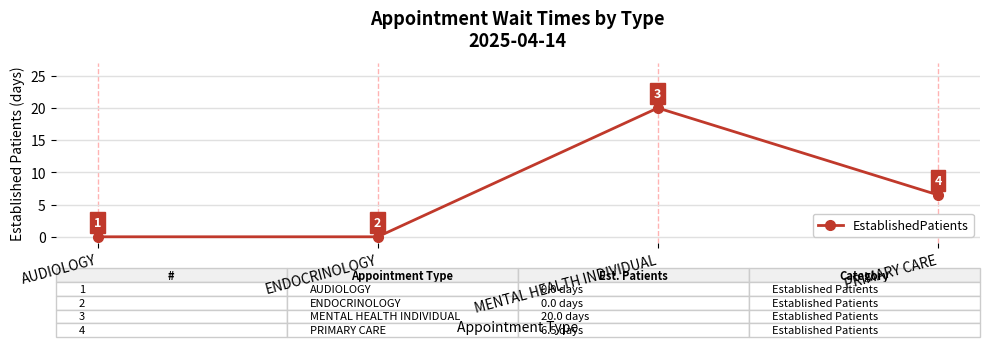

What is the label of the 2nd point from the right?

MENTAL HEALTH INDIVIDUAL